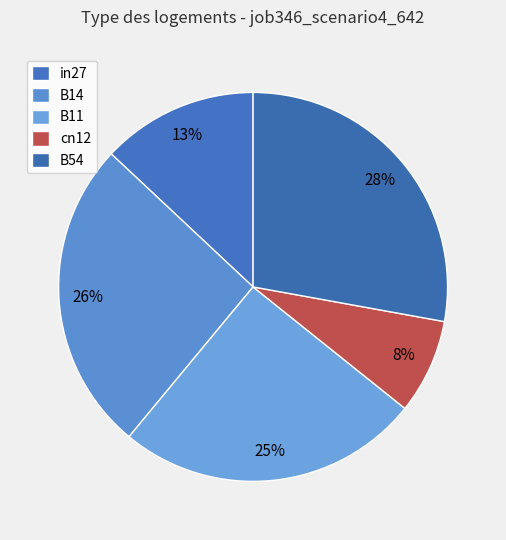

Rank the categories by value from lowest to highest.

cn12, in27, B11, B14, B54